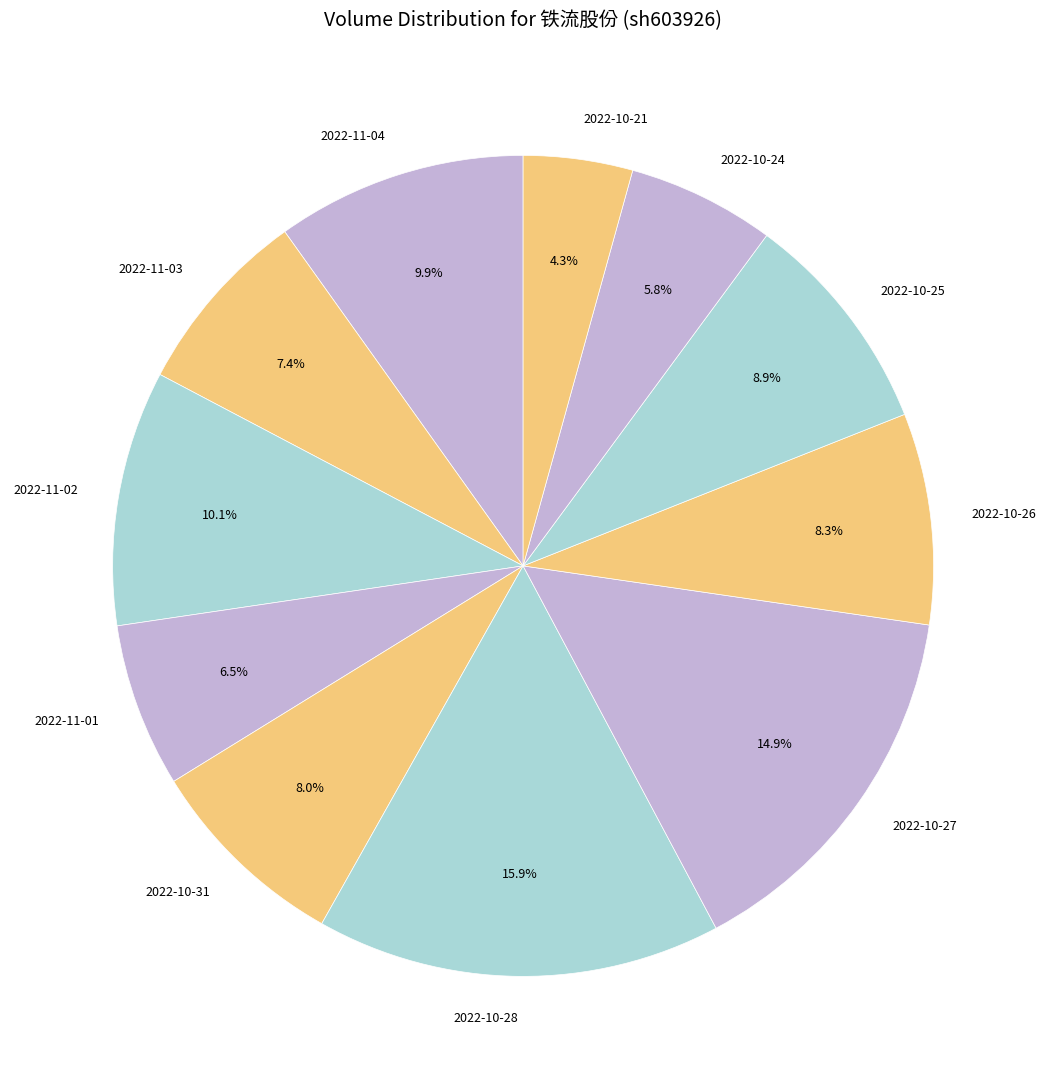

The 2022-10-28 slice represents 7% of the pie. True or false?

False